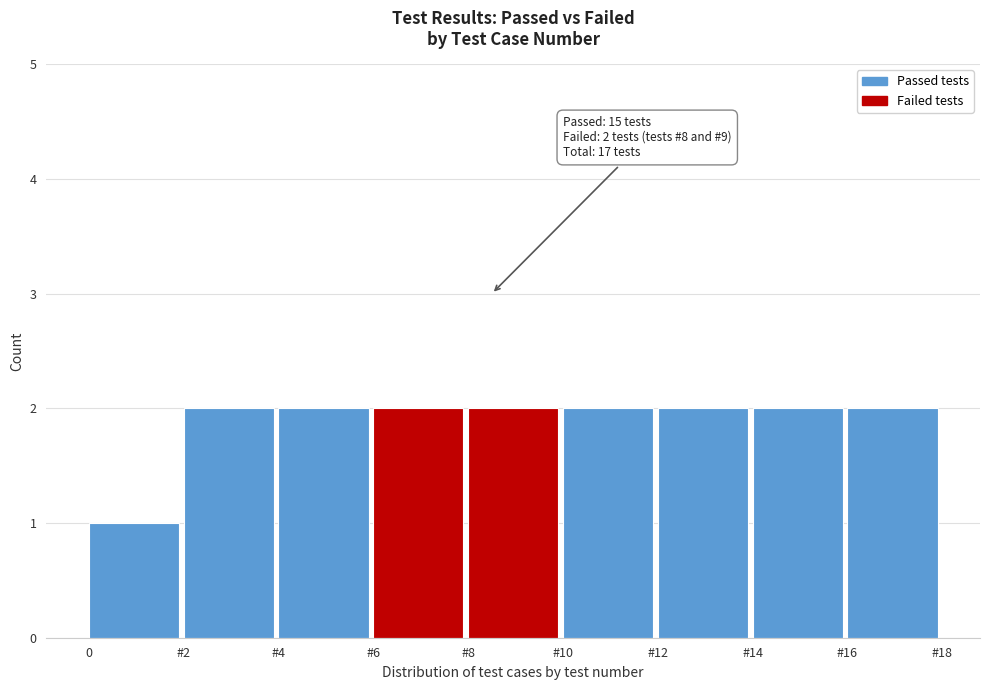

Reading left to right, extract all data points from this chart.

0=1	#2=2	#4=2	#6=2	#8=2	#10=2	#12=2	#14=2	#16=2